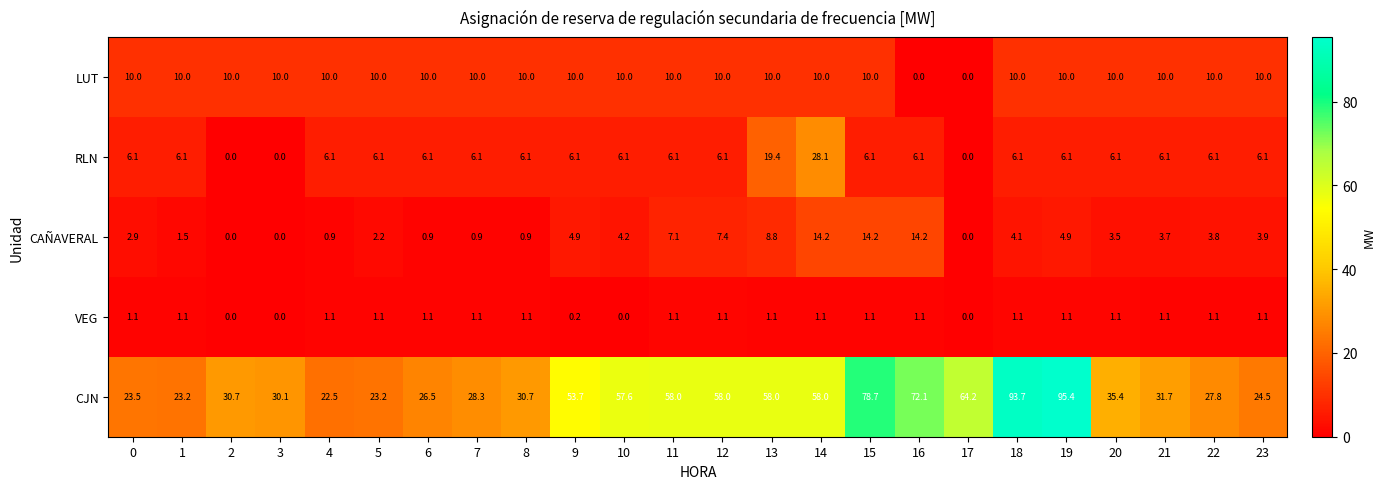

Which series has the largest total across all categories?

CJN